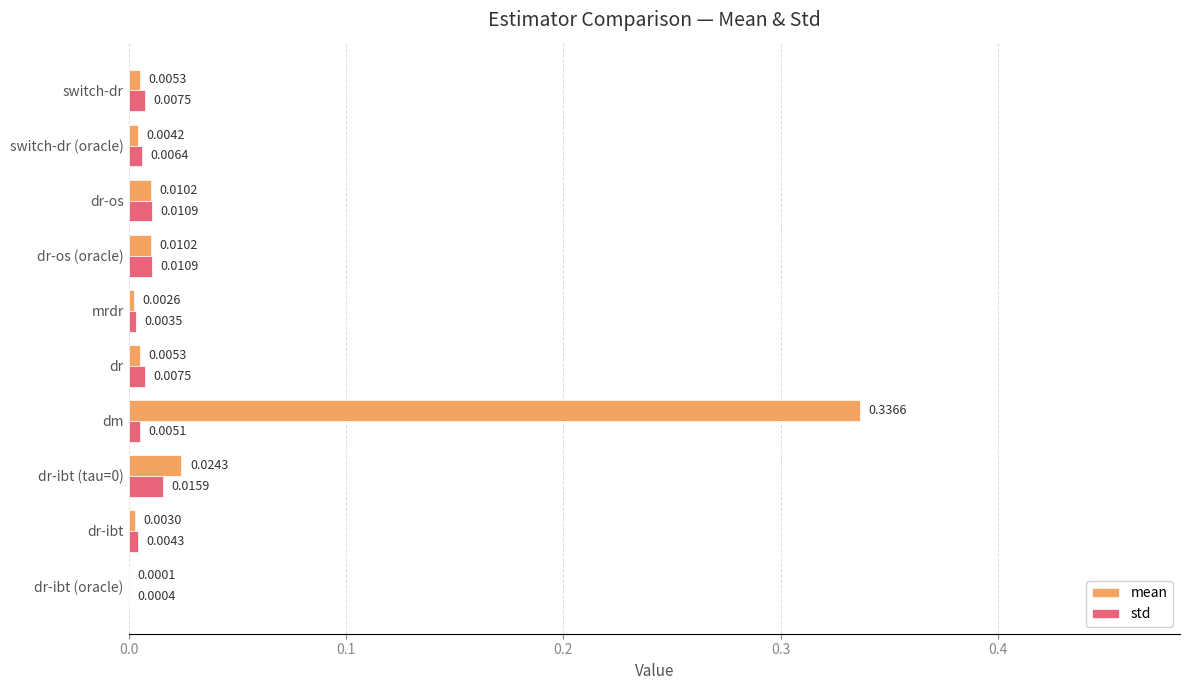

Between dr-ibt (tau=0) and dr, which series saw the biggest shift?

mean